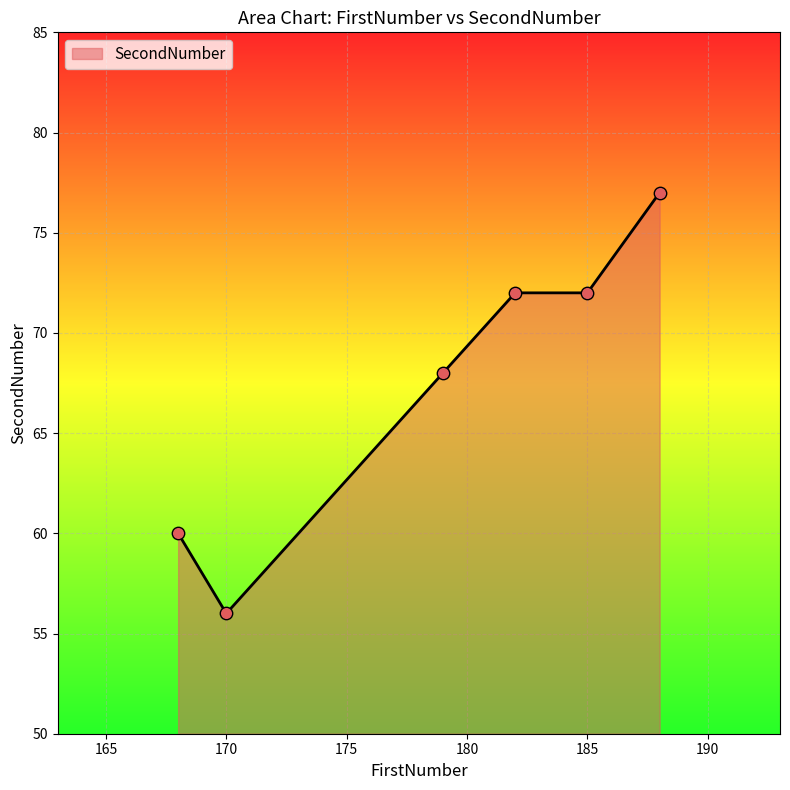

What is the smallest value displayed?

56